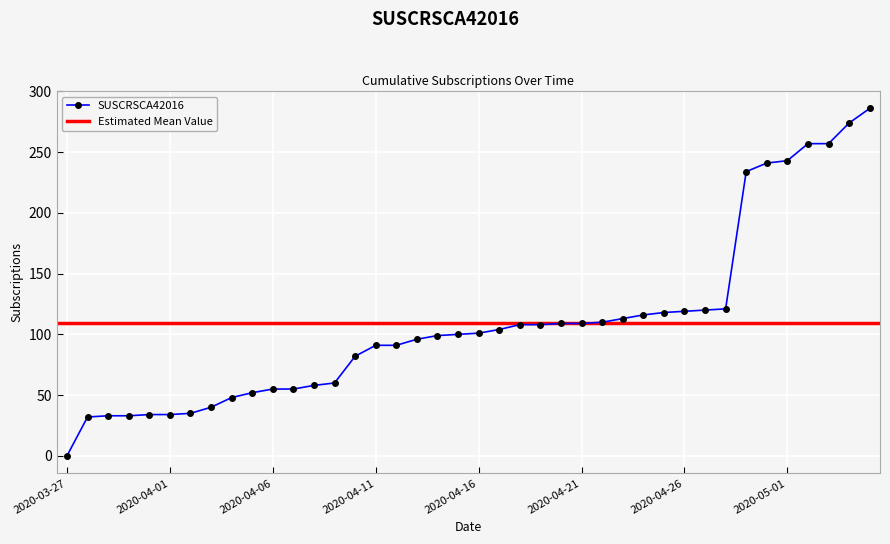

What is the sum of all values?

4376